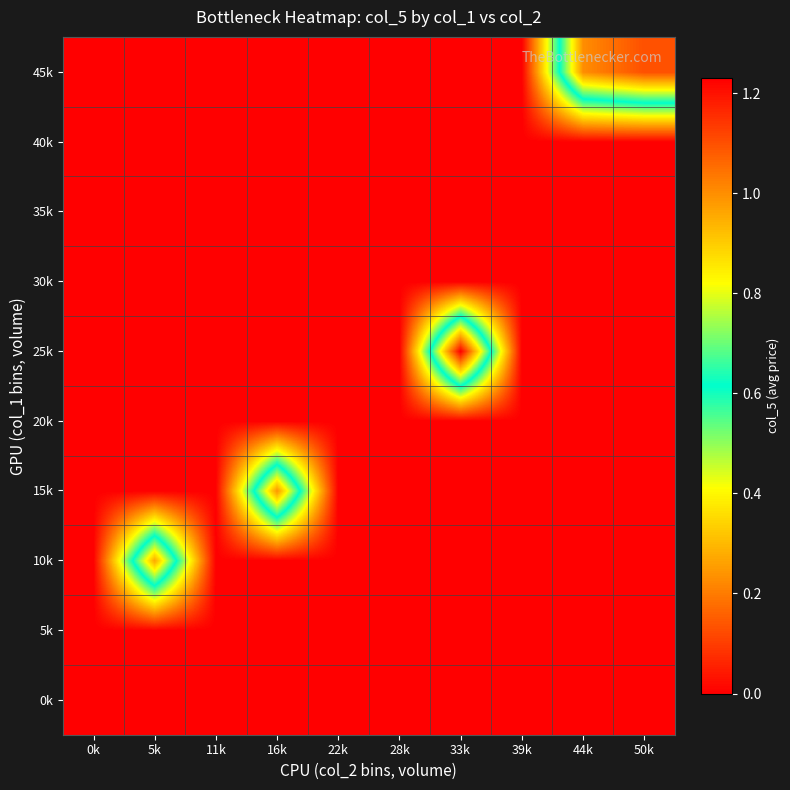

What is the spread (max minus min) of values at 44k?

1.0